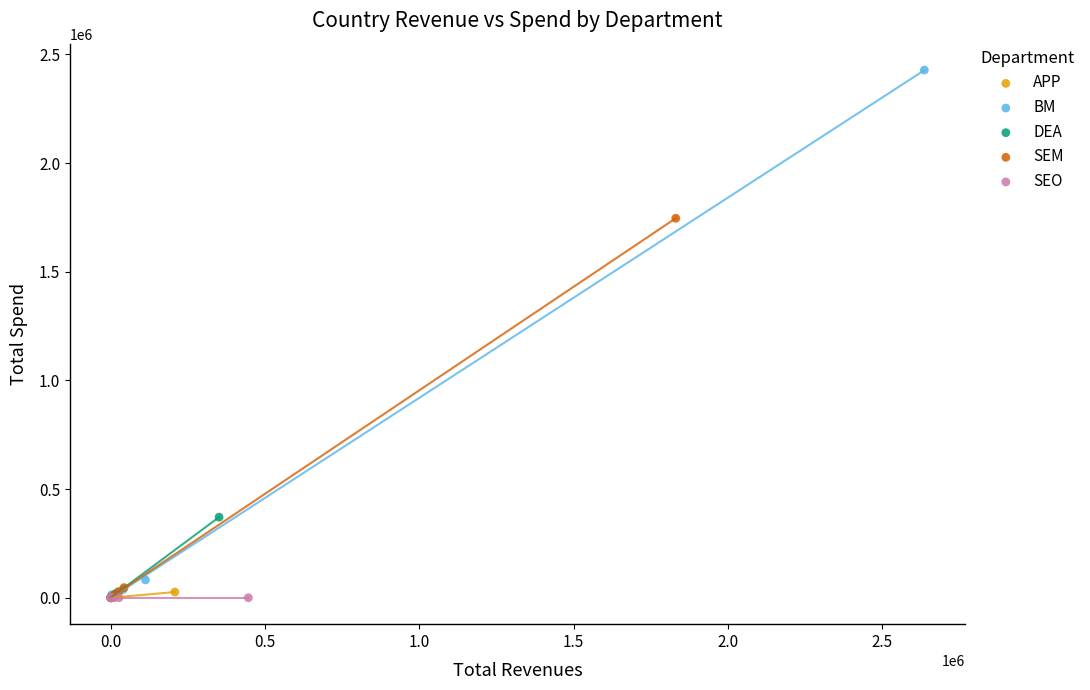

Which series reaches the maximum Y coordinate?

BM